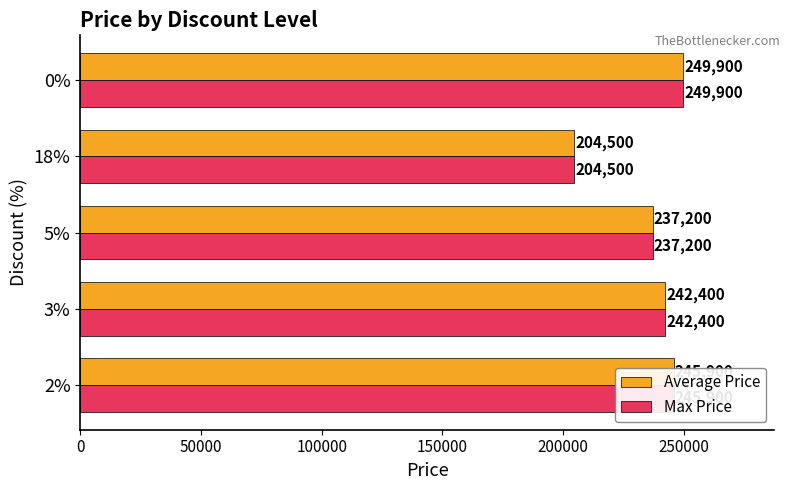

Rank the categories by Average Price value from highest to lowest.

0%, 2%, 3%, 5%, 18%